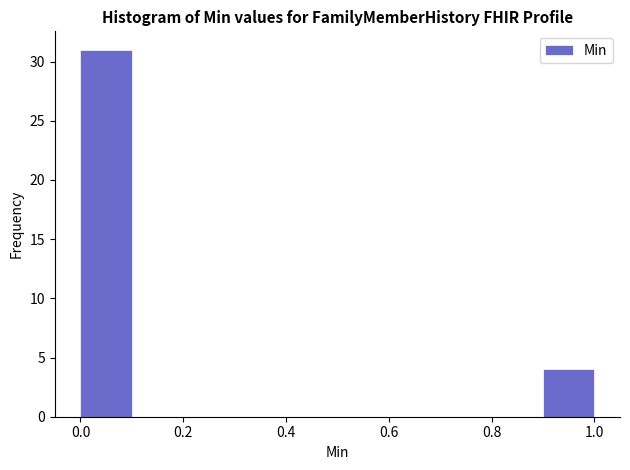

Reading left to right, list every bar in this chart as the range it spans on the x-axis followed by its height. The values are not printed on the chart, so give them approximately, as read against the axis.

0.0 to 0.1: 31
0.1 to 0.2: 0
0.2 to 0.3: 0
0.3 to 0.4: 0
0.4 to 0.5: 0
0.5 to 0.6: 0
0.6 to 0.7: 0
0.7 to 0.8: 0
0.8 to 0.9: 0
0.9 to 1.0: 4